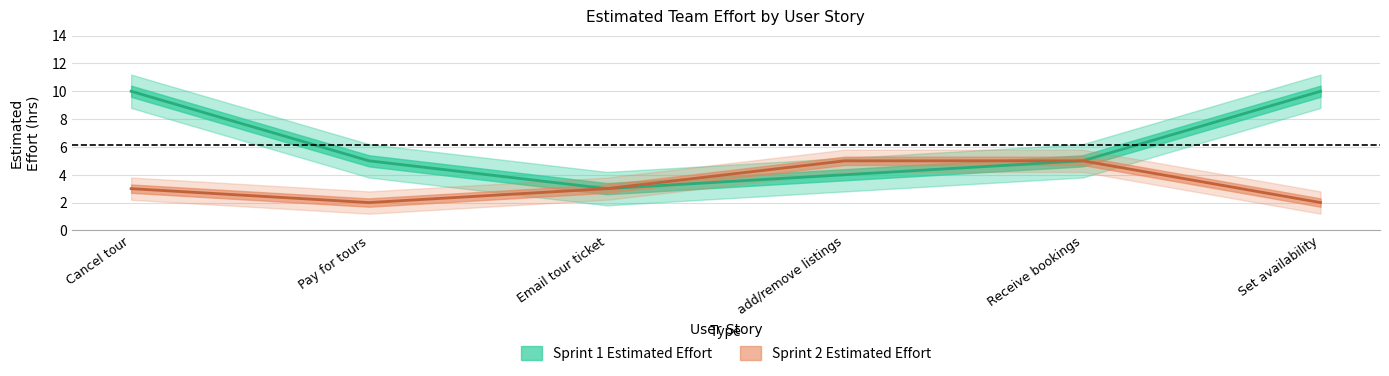

What is the value of the Sprint 1 Estimated Effort point at the 3rd from the left?

3